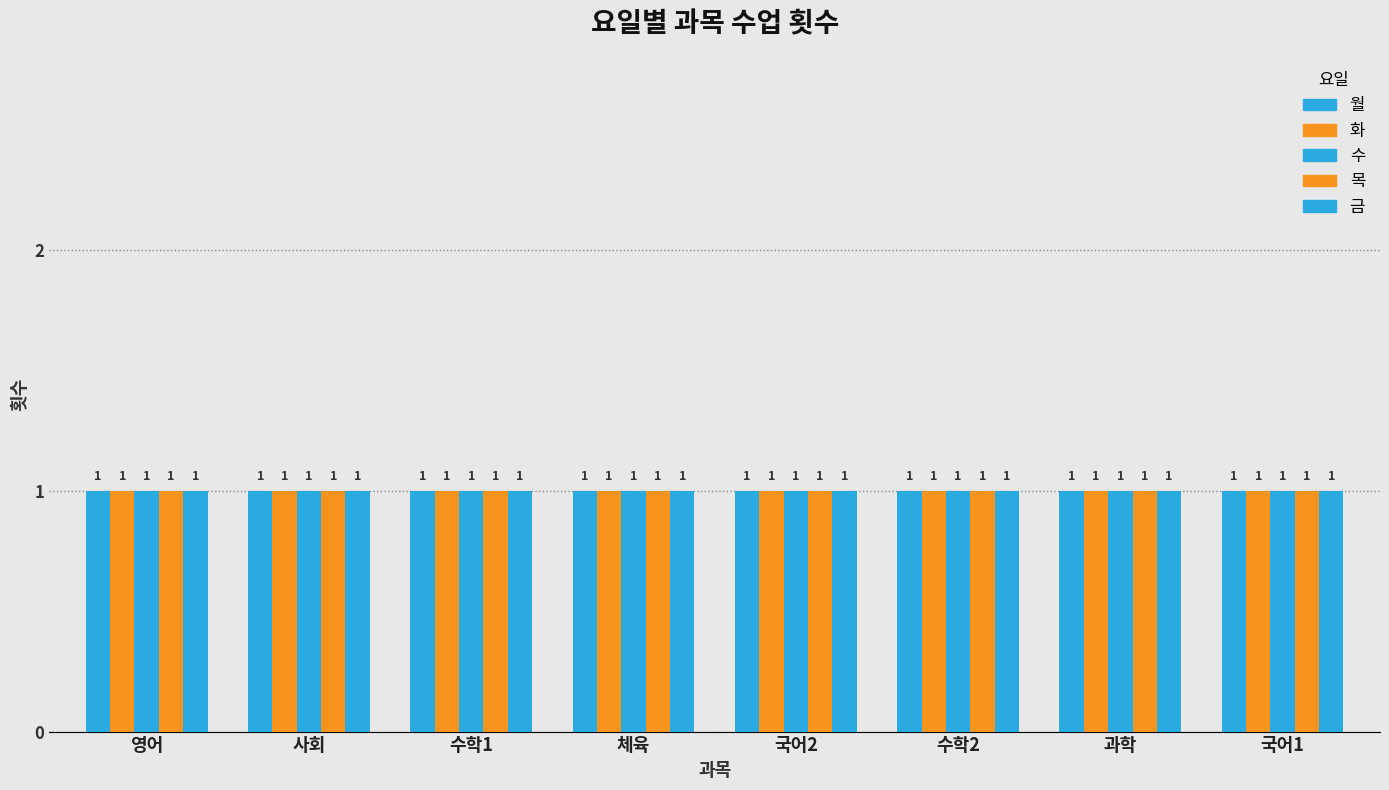

List the labels in order of 화 value, largest first.

국어1, 과학, 수학2, 국어2, 체육, 수학1, 사회, 영어